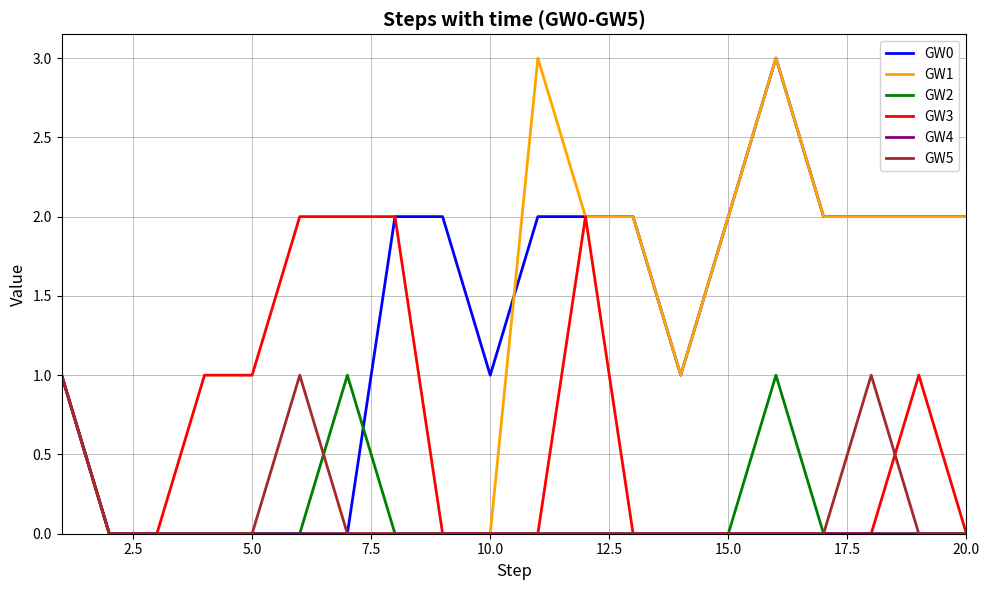

Which series has the largest total across all categories?

GW0